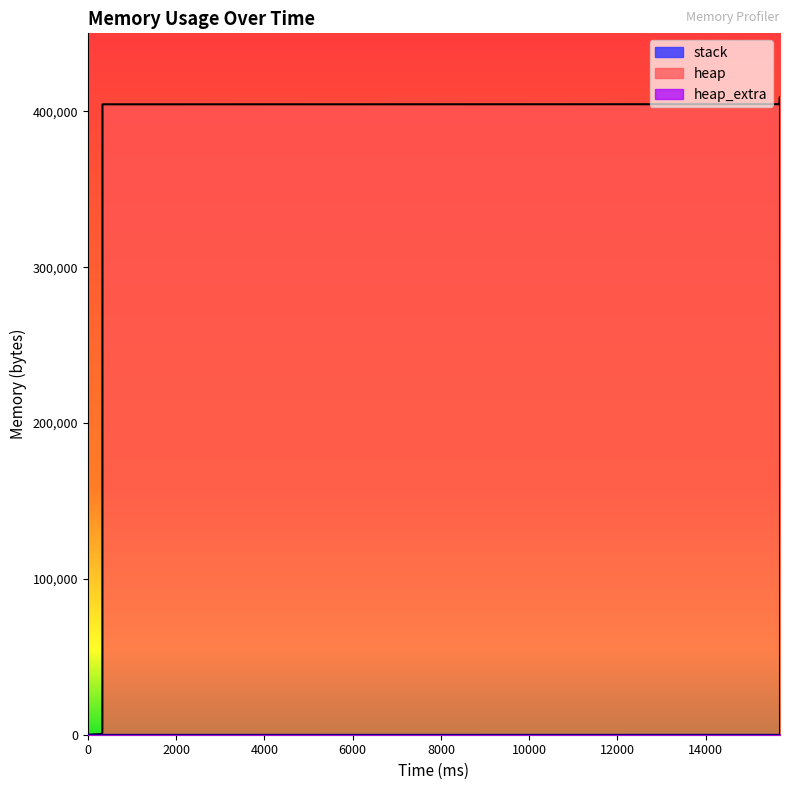

True or false: heap and heap_extra intersect in this chart.

False